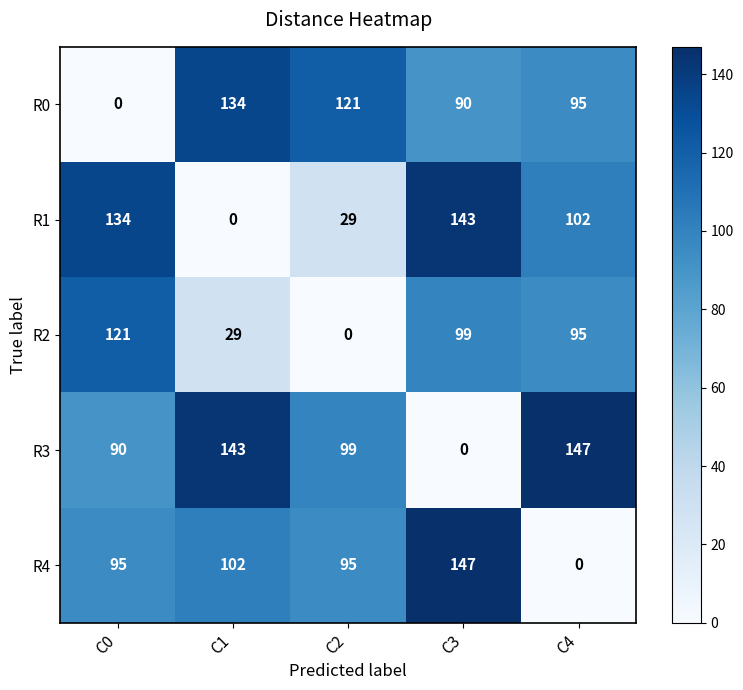

How many data points in R3 are less than 99?

2